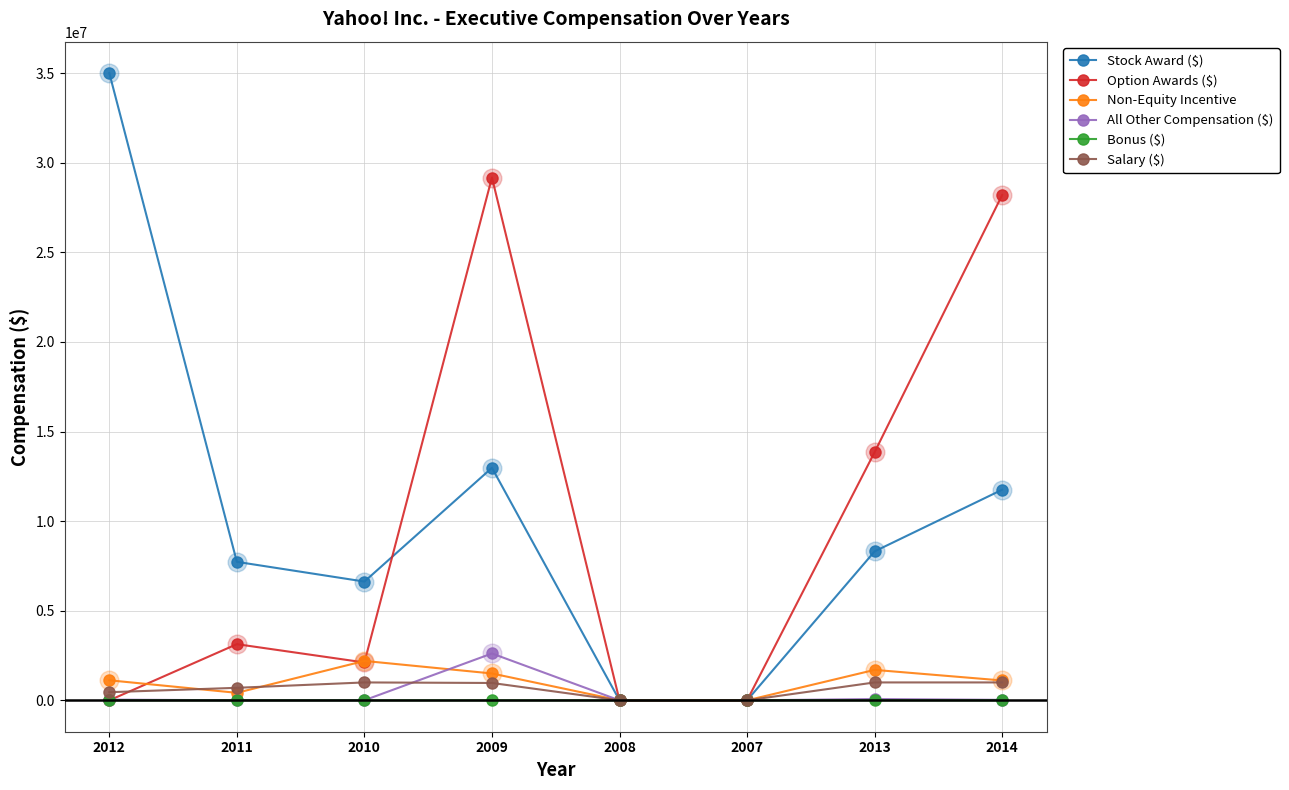

Which series has the largest range (max minus min)?

Stock Award ($)